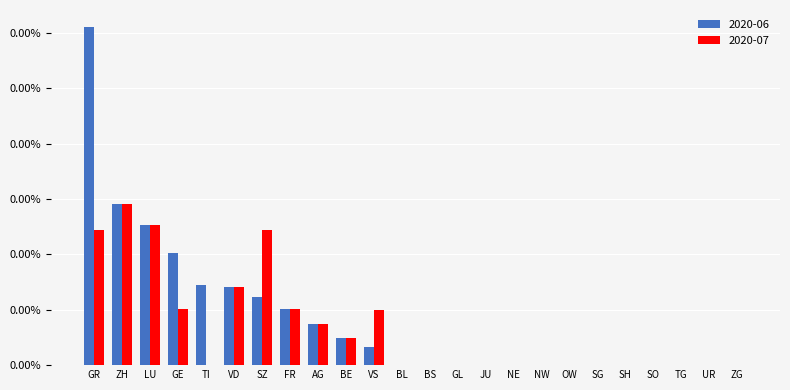

True or false: 2020-06 has a value of 0.0 at SO.

True